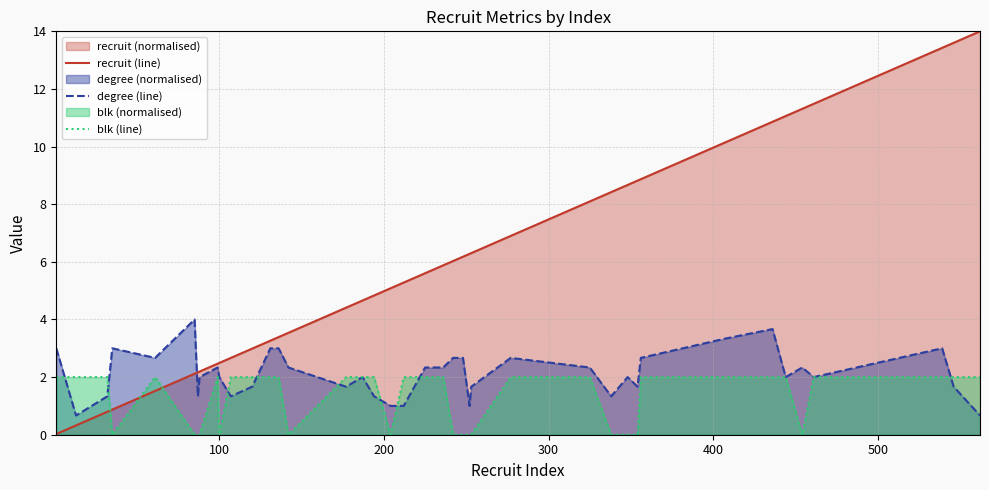

True or false: recruit (line) and degree (line) intersect in this chart.

True